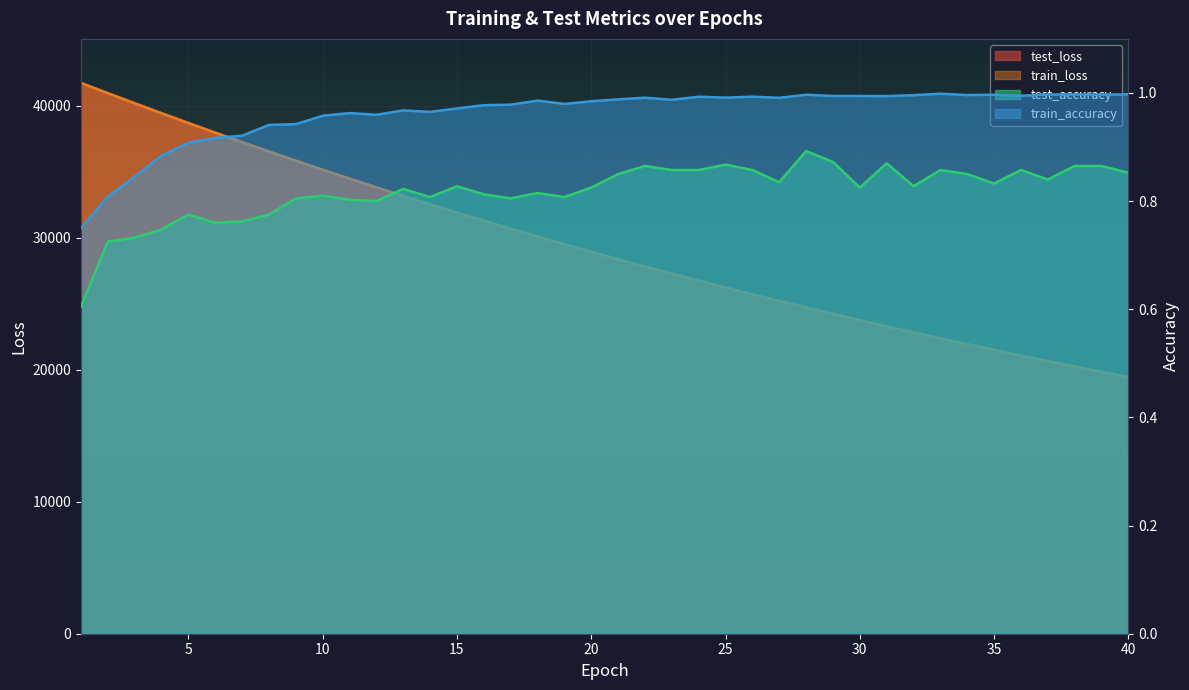

Reading left to right, list all the values displayed in this chart.

test_loss: 1=41729.5	2=40956.8	3=40196.1	4=39438.8	5=38694.1	6=37964.0	7=37244.6	8=36537.3	9=35839.6	10=35155.3	11=34482.4	12=33822.7	13=33171.0	14=32534.6	15=31907.4	16=31292.5	17=30686.9	18=30092.7	19=29511.1	20=28937.4	21=28374.6	22=27822.8	23=27280.8	24=26748.1	25=26225.9	26=25712.9	27=25210.7	28=24715.3	29=24230.3	30=23754.8	31=23286.9	32=22828.0	33=22377.3	34=21935.0	35=21501.5	36=21075.3	37=20657.6	38=20247.4	39=19844.7	40=19449.2
train_loss: 1=41720.4	2=40949.0	3=40184.5	4=39429.2	5=38685.7	6=37954.5	7=37235.5	8=36527.7	9=35831.7	10=35147.4	11=34475.0	12=33814.4	13=33165.1	14=32527.4	15=31900.7	16=31285.3	17=30680.9	18=30087.4	19=29504.8	20=28932.3	21=28370.2	22=27818.4	23=27276.7	24=26744.6	25=26222.3	26=25709.6	27=25206.2	28=24712.1	29=24226.9	30=23750.8	31=23283.3	32=22824.4	33=22374.0	34=21932.0	35=21498.1	36=21072.2	37=20654.3	38=20244.0	39=19841.4	40=19446.3
test_accuracy: 1=0.6	2=0.7	3=0.7	4=0.7	5=0.8	6=0.8	7=0.8	8=0.8	9=0.8	10=0.8	11=0.8	12=0.8	13=0.8	14=0.8	15=0.8	16=0.8	17=0.8	18=0.8	19=0.8	20=0.8	21=0.8	22=0.9	23=0.9	24=0.9	25=0.9	26=0.9	27=0.8	28=0.9	29=0.9	30=0.8	31=0.9	32=0.8	33=0.9	34=0.8	35=0.8	36=0.9	37=0.8	38=0.9	39=0.9	40=0.9
train_accuracy: 1=0.7	2=0.8	3=0.8	4=0.9	5=0.9	6=0.9	7=0.9	8=0.9	9=0.9	10=1.0	11=1.0	12=1.0	13=1.0	14=1.0	15=1.0	16=1.0	17=1.0	18=1.0	19=1.0	20=1.0	21=1.0	22=1.0	23=1.0	24=1.0	25=1.0	26=1.0	27=1.0	28=1.0	29=1.0	30=1.0	31=1.0	32=1.0	33=1.0	34=1.0	35=1.0	36=1.0	37=1.0	38=1.0	39=1.0	40=1.0